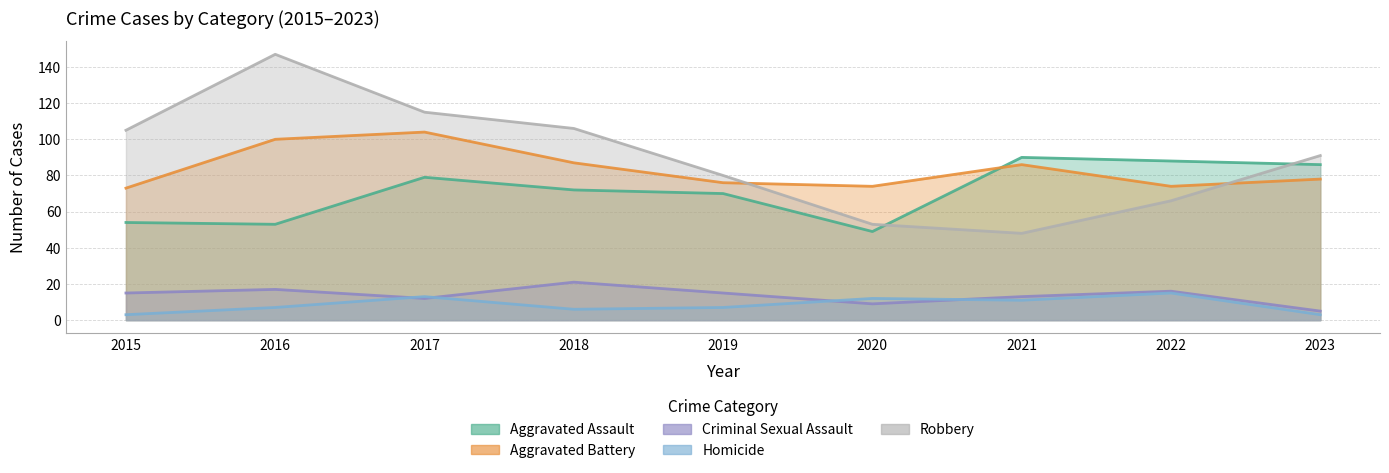

True or false: Criminal Sexual Assault has a value of 1 at 2023.

False